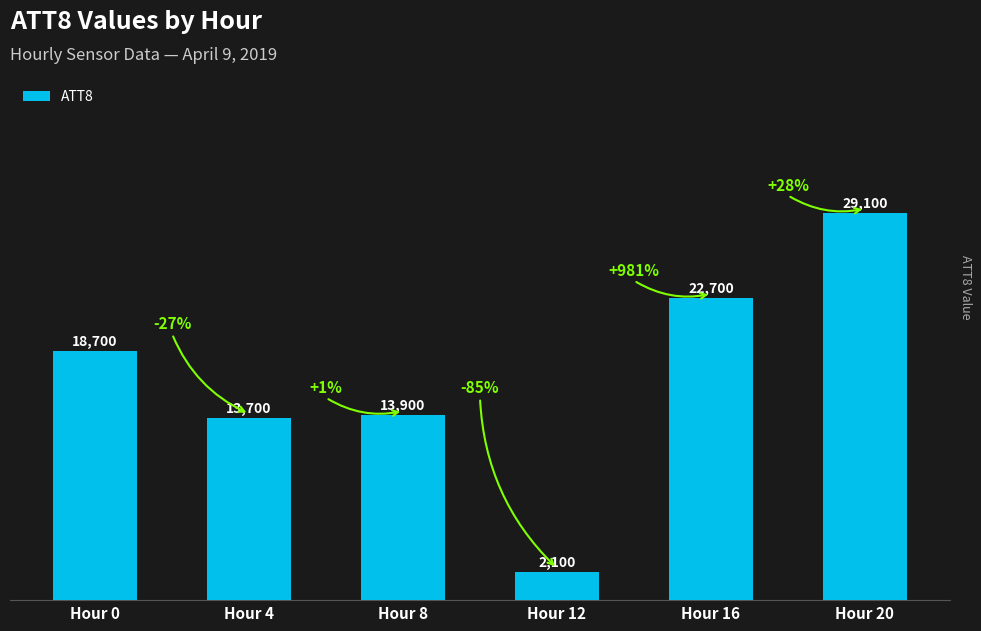

What is the minimum value shown in the chart?

2100